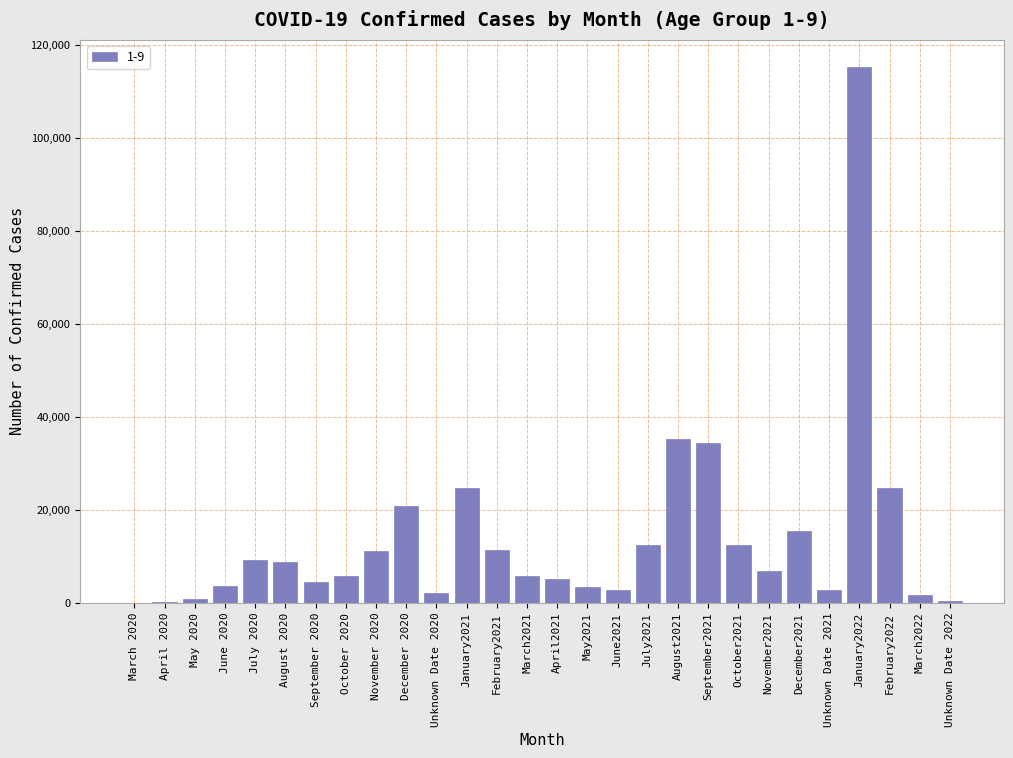

At which label is the value closest to 57651?

August2021